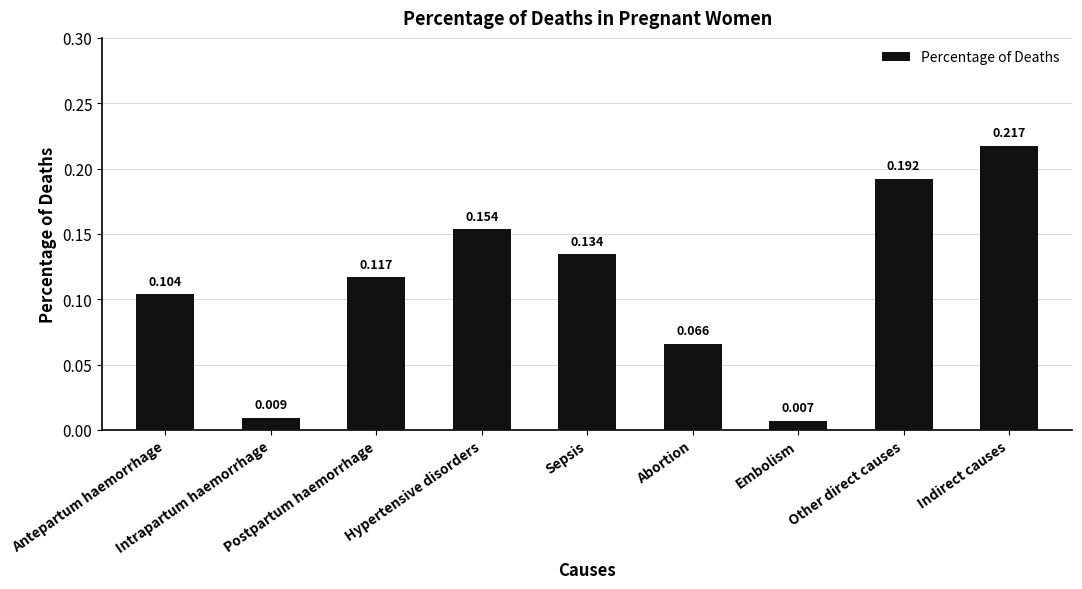

Which label corresponds to the smallest value in the chart?

Embolism